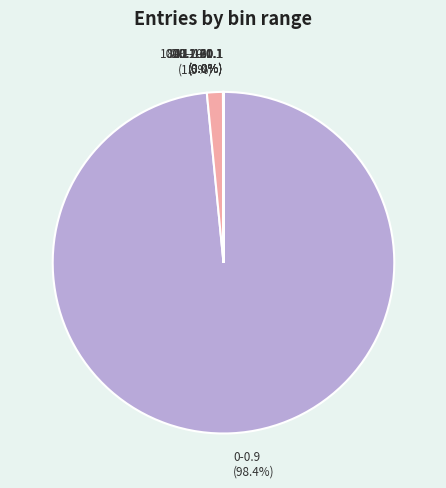

What percentage do 0-0.9 (98.4%) and 0.9-20.1 (1.5%) together represent?

100.0%